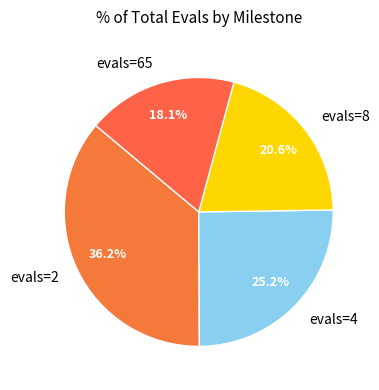

To the nearest percent, what percentage of the pie is evals=2?

36%